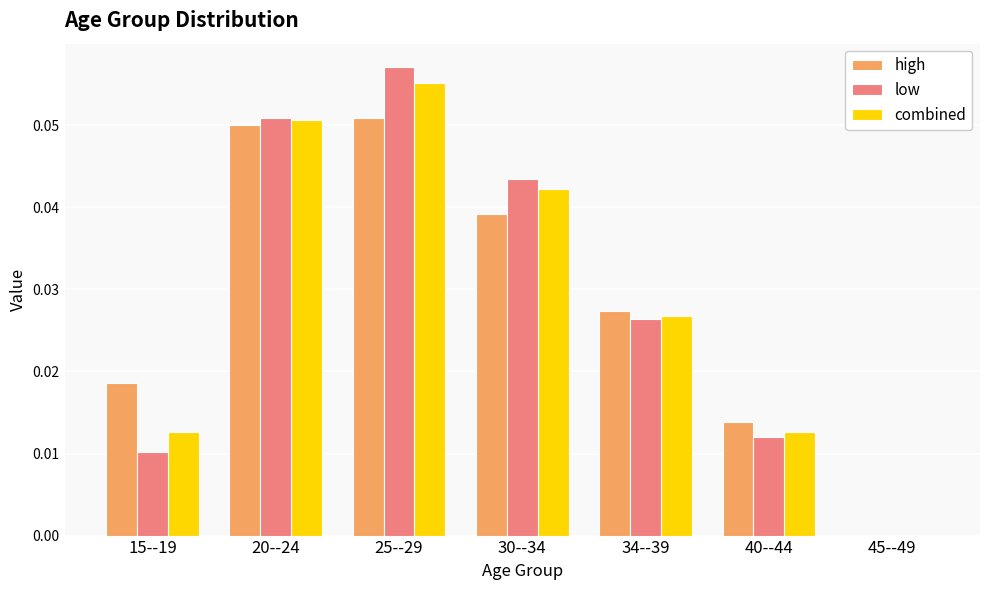

How many distinct data groups are displayed?

3